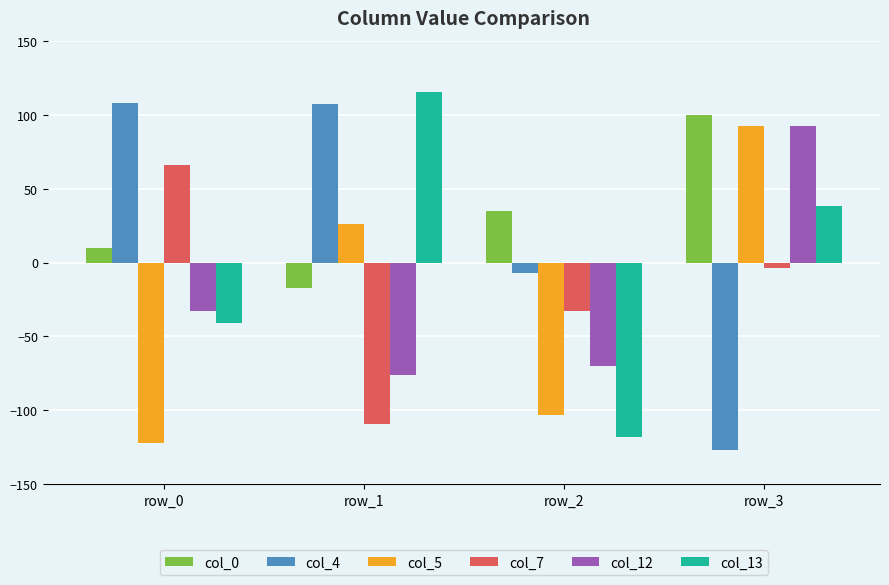

At how many categories does at least one series exceed 81?

3